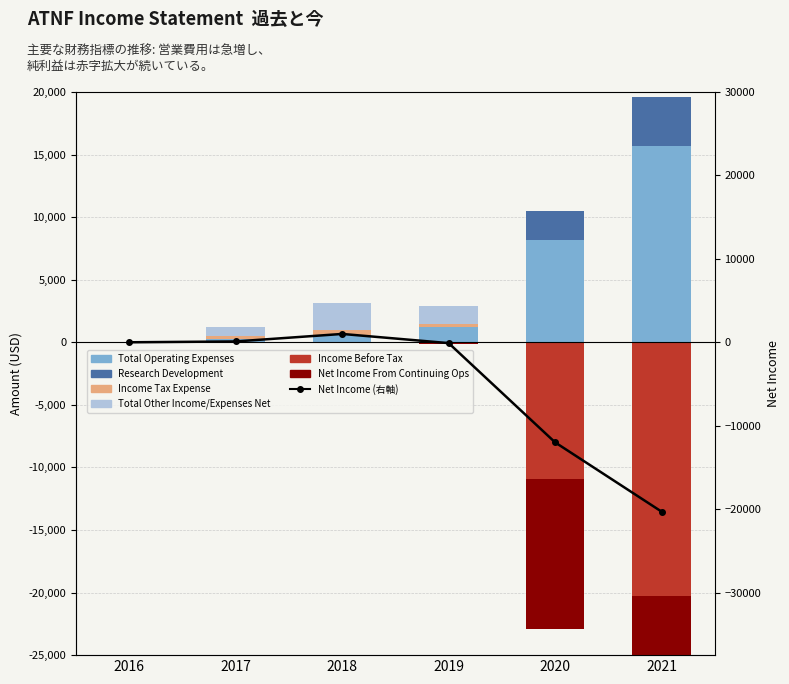

Where is Net Income From Continuing Ops nearest to the value -9650?

2020